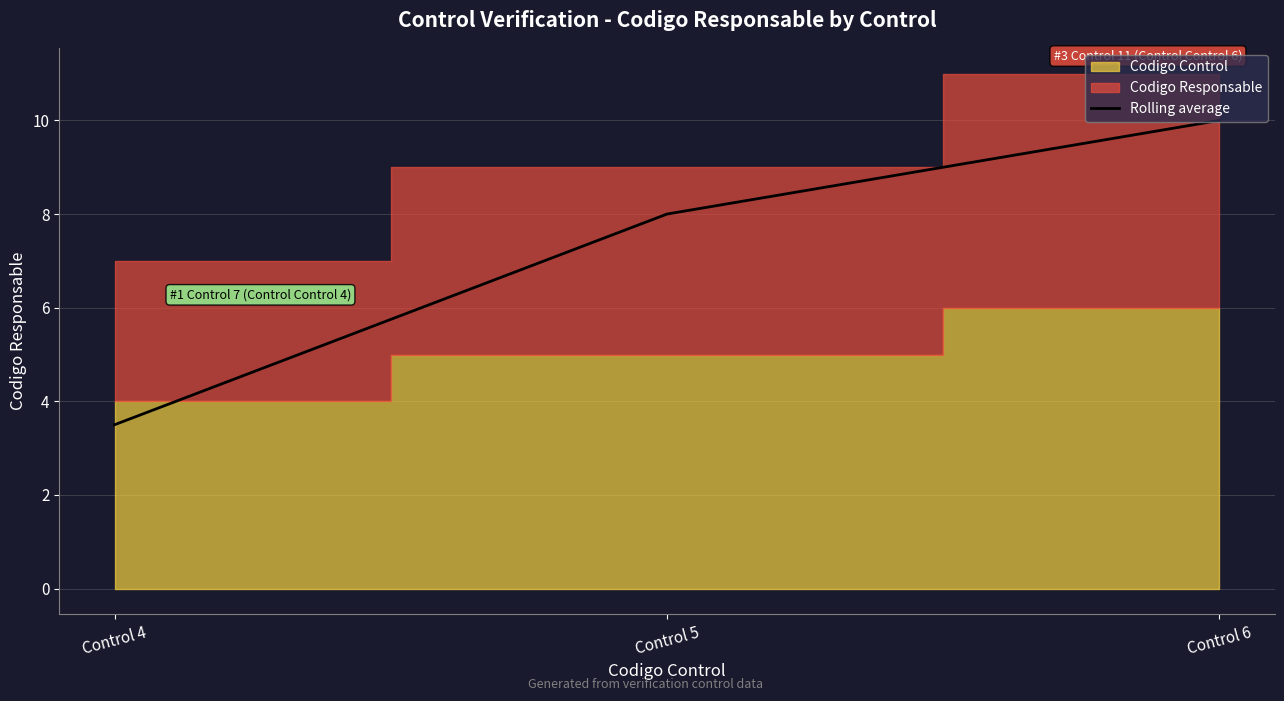

What is the minimum value shown in the chart?

3.5